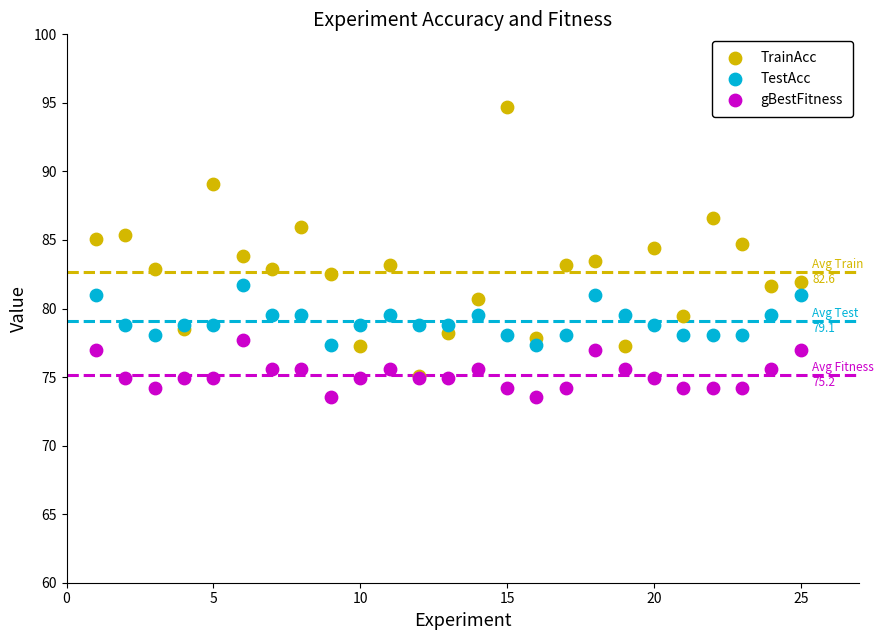

Which series contains the lowest Y value?

gBestFitness